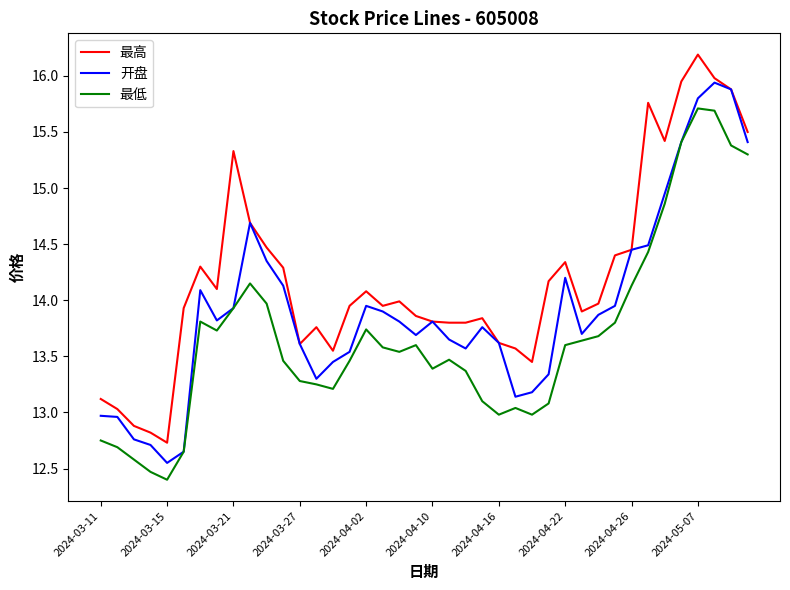

List the series in order of their overall mean, lowest first.

最低, 开盘, 最高